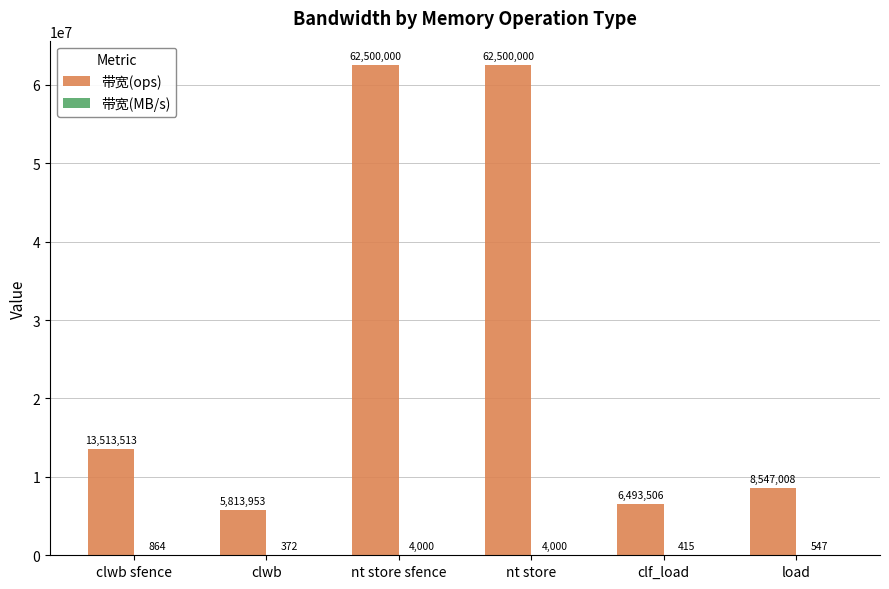

The value of 带宽(ops) at nt store sfence is 90119265. True or false?

False